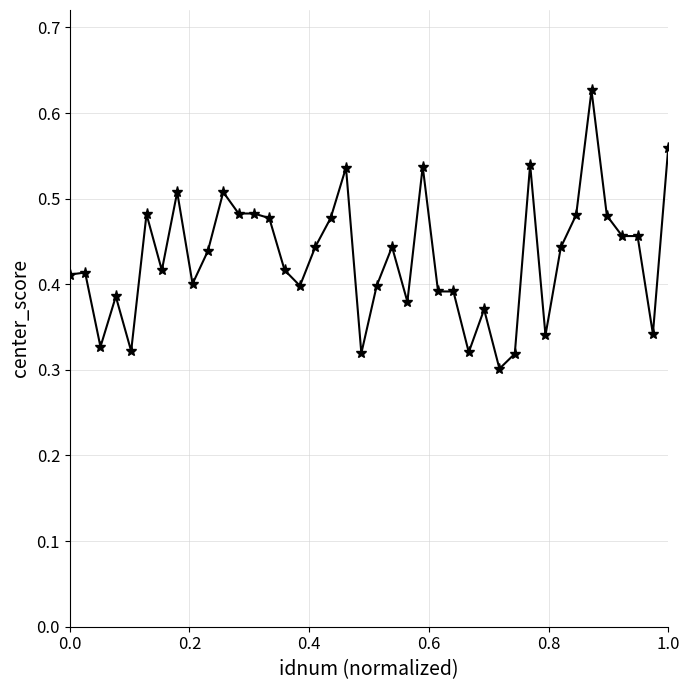

True or false: the data has more than 0 interior local peaks.

True